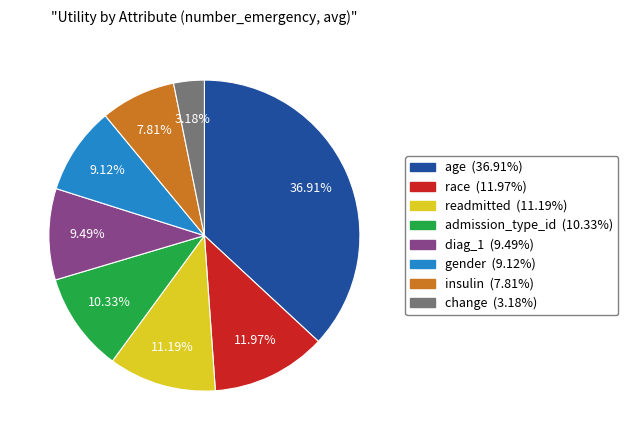

Is it true that admission_type_id is 1% of the pie?

False